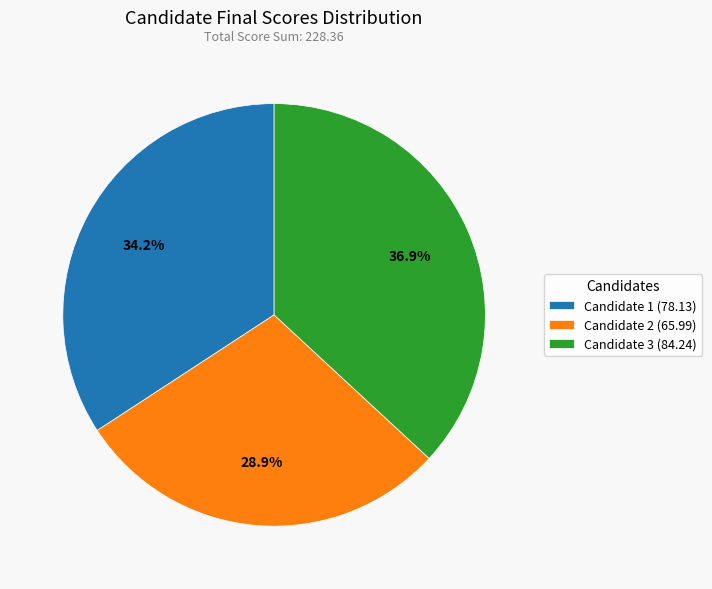

How many segments does this pie chart have?

3